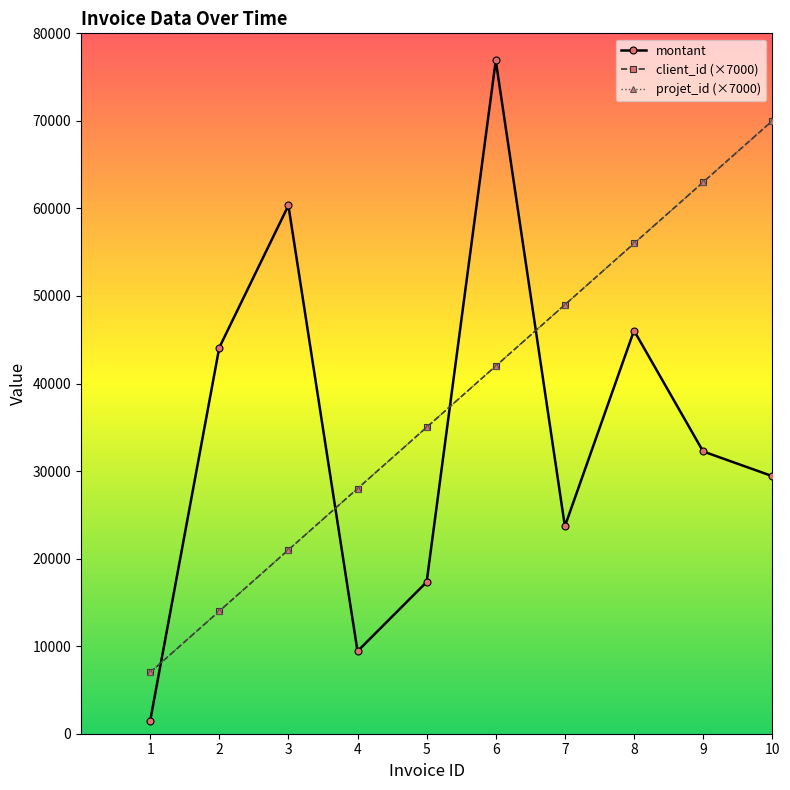

List the labels in order of montant value, smallest first.

1, 4, 5, 7, 10, 9, 2, 8, 3, 6